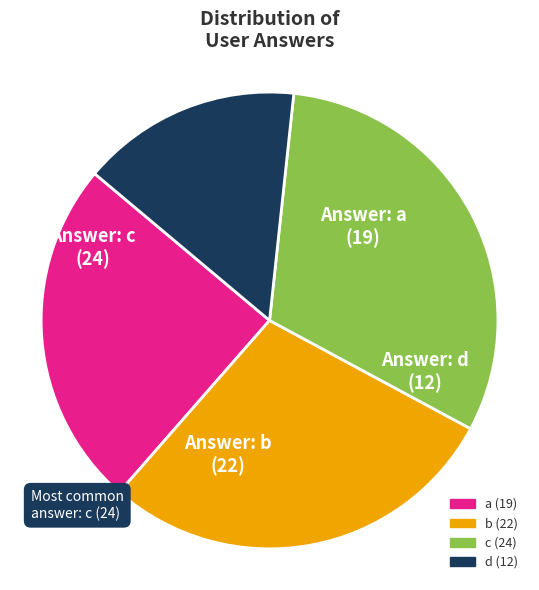

What is the largest slice in the pie chart?

c